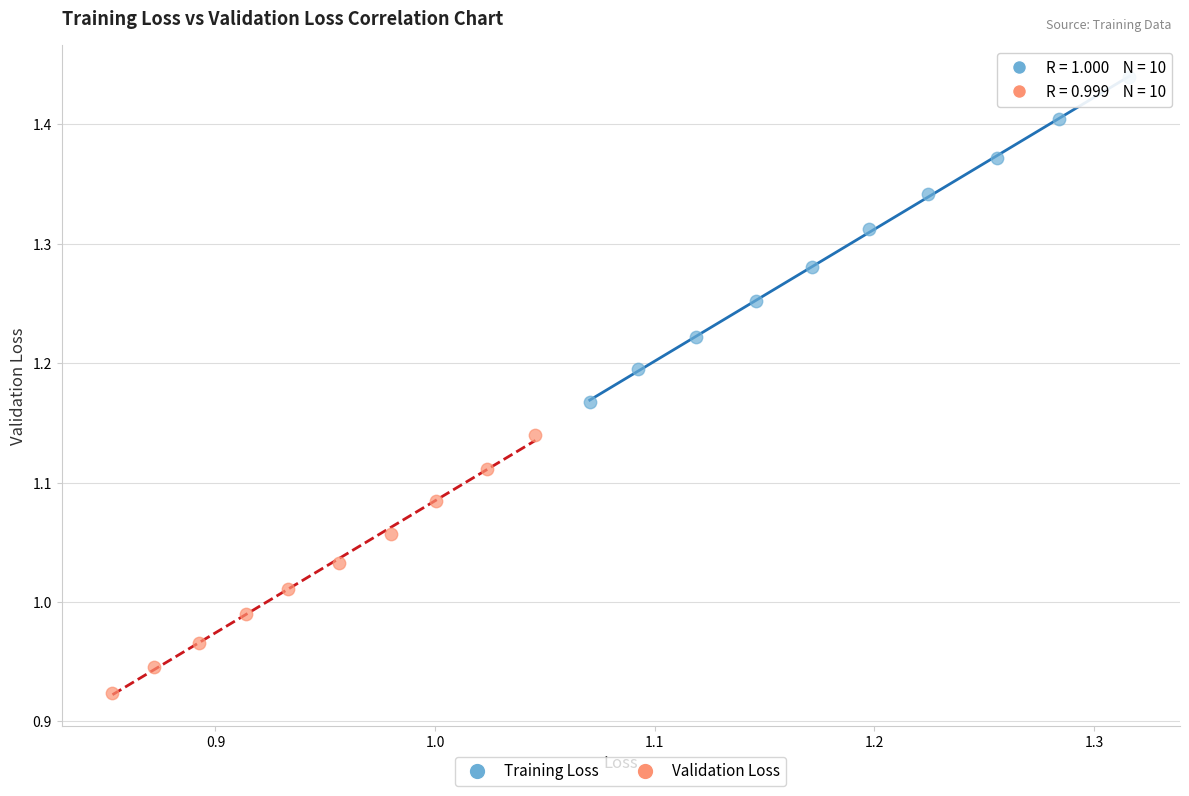

Which series has the largest Y range (max minus min)?

Training Loss